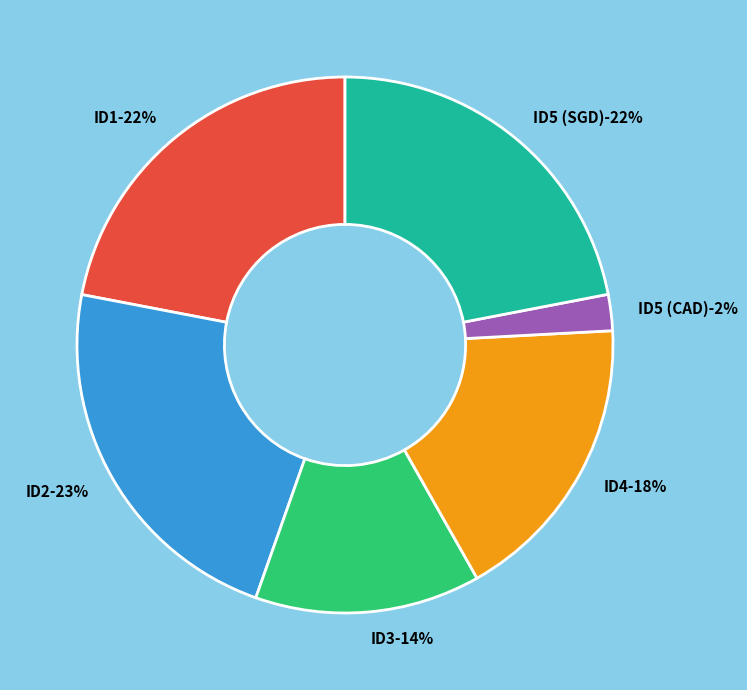

Which slice is the smallest?

ID5 (CAD)